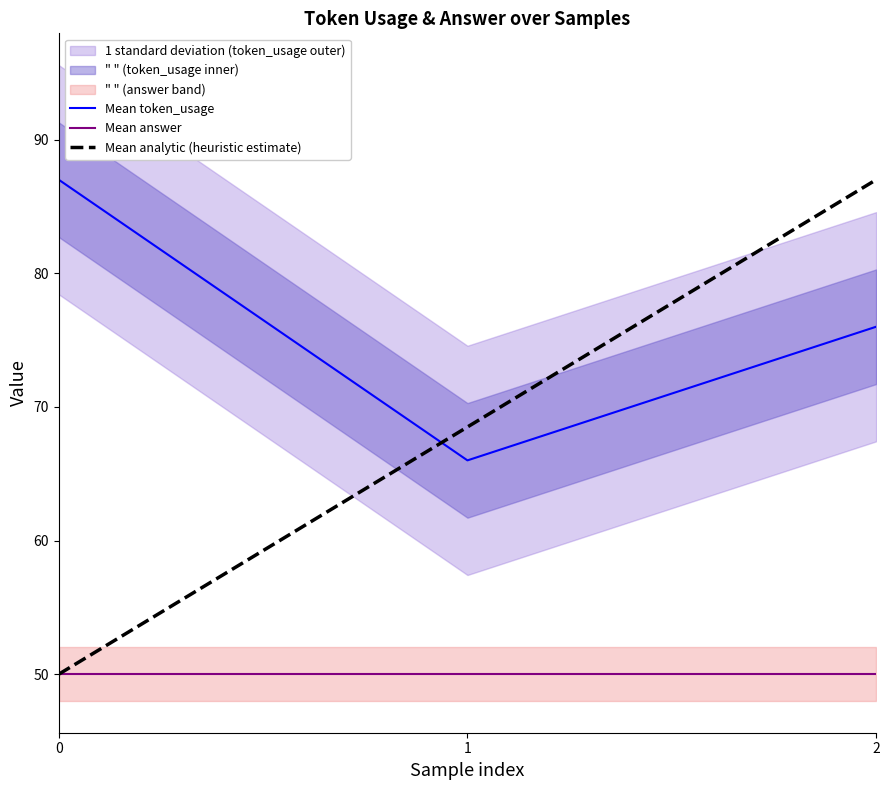

Reading left to right, list all the values displayed in this chart.

Mean token_usage: 87.0	66.0	76.0
Mean answer: 50.0	50.0	50.0
Mean analytic (heuristic estimate): 50.0	68.5	87.0